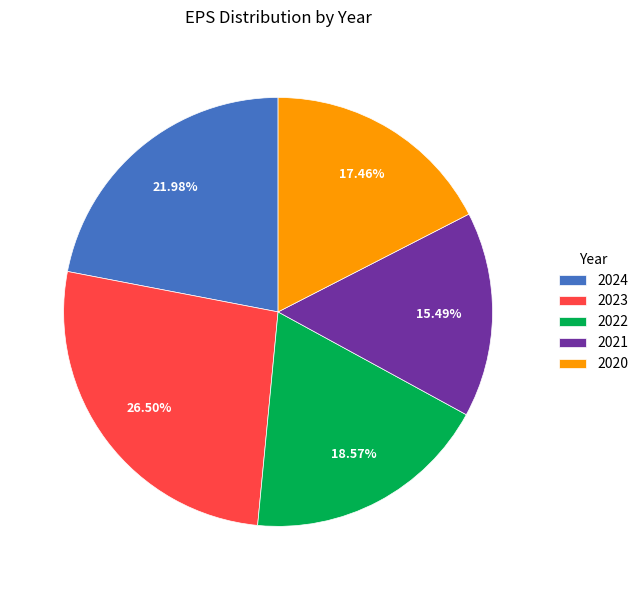

What is the ratio of the value at 2020 to the value at 2022?

0.9